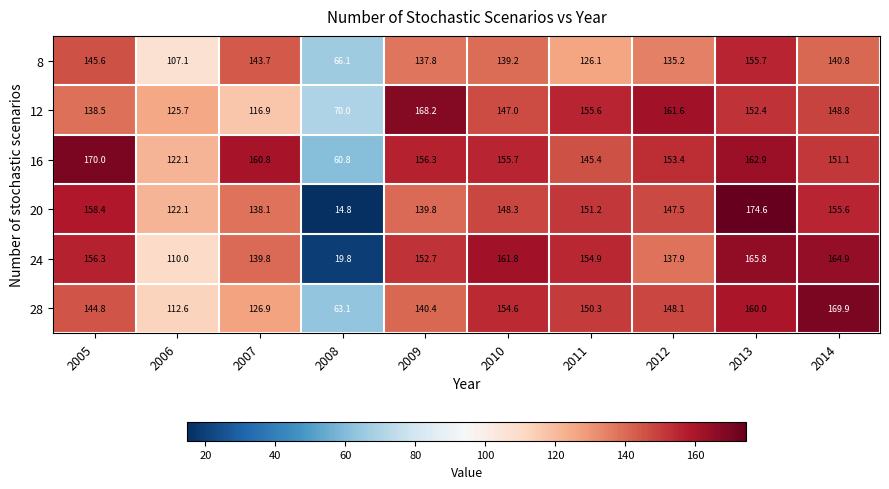

At 2008, list the series in order from largest to smallest.

12, 8, 28, 16, 24, 20